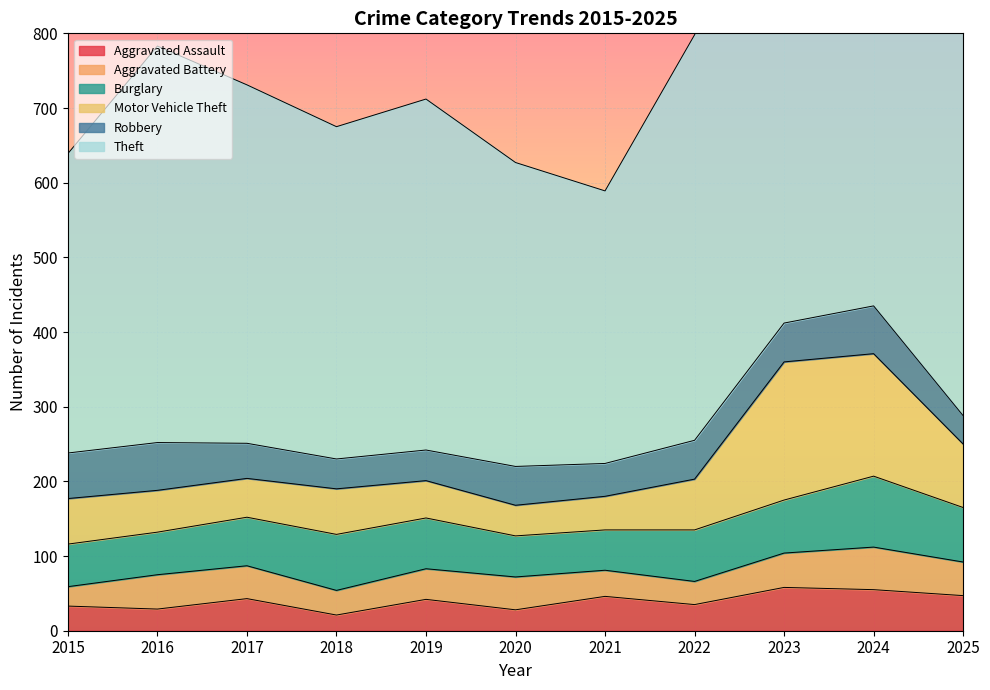

What is the average value of the Theft series?

519